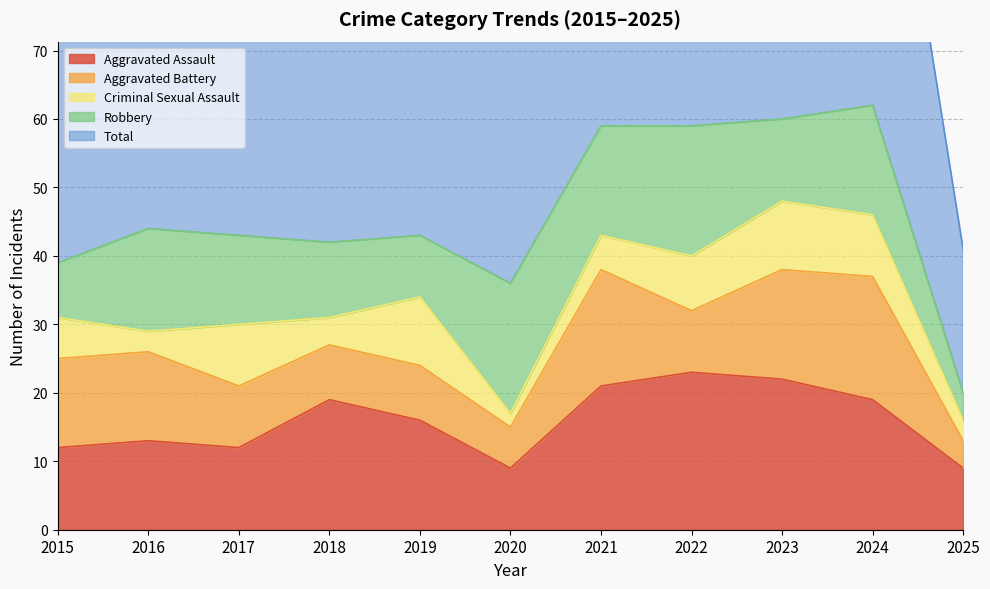

At 2024, list the series in order from largest to smallest.

Total, Aggravated Assault, Aggravated Battery, Robbery, Criminal Sexual Assault